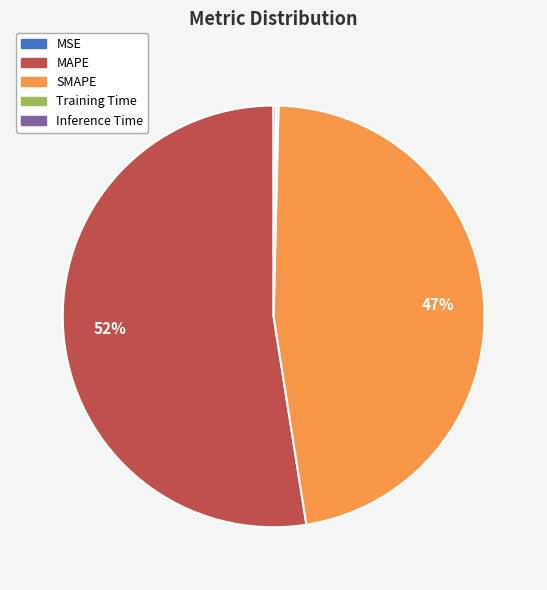

The SMAPE slice represents 60% of the pie. True or false?

False